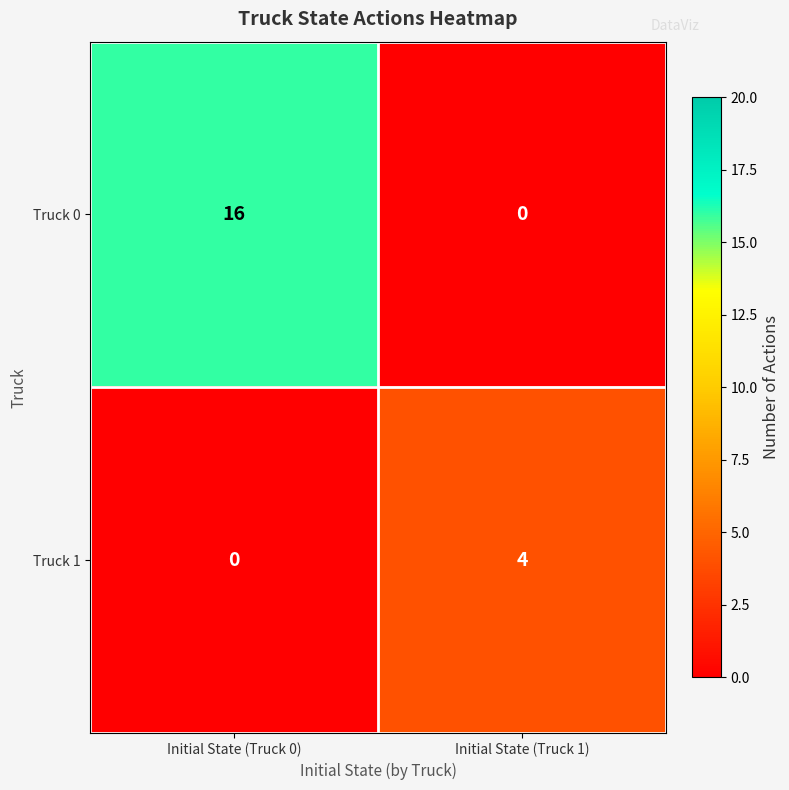

What is the average value of the Truck 0 series?

8